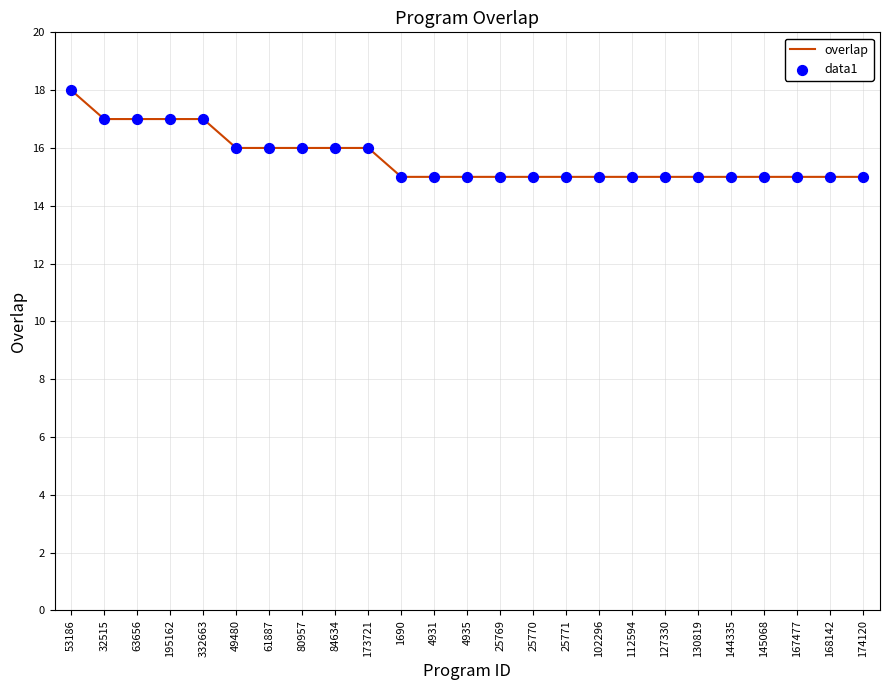

Approximately how many times larger is the value at 195162 compared to 80957?

1.1